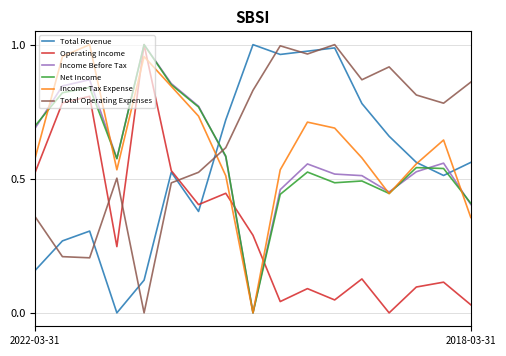

At how many categories does at least one series exceed 0?

17